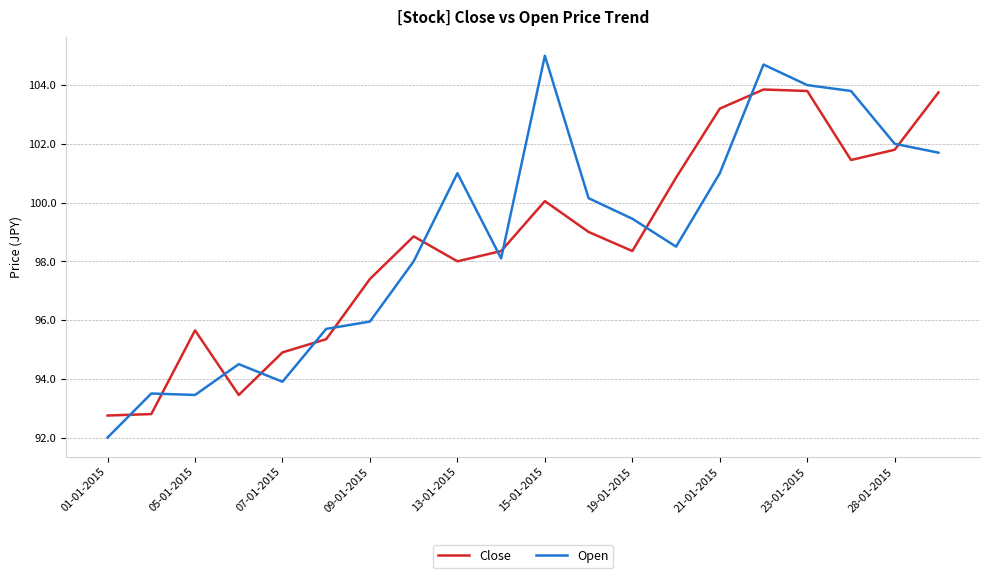

Rank the series by their average value, from highest to lowest.

Open, Close